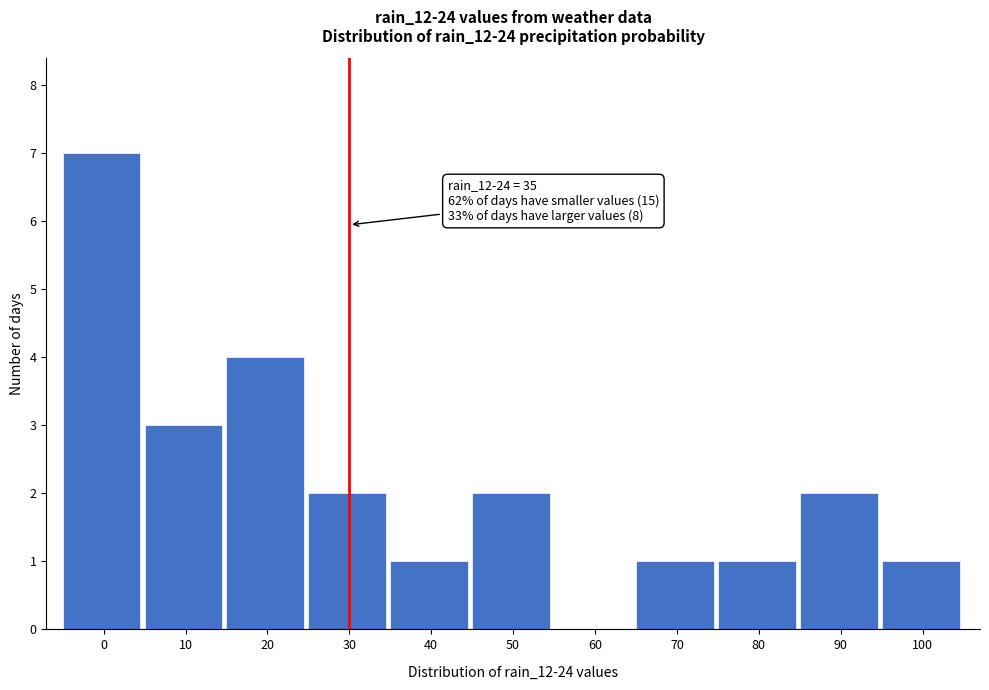

Reading left to right, what are all the values shown in this chart?

0=7	10=3	20=4	30=2	40=1	50=2	60=0	70=1	80=1	90=2	100=1